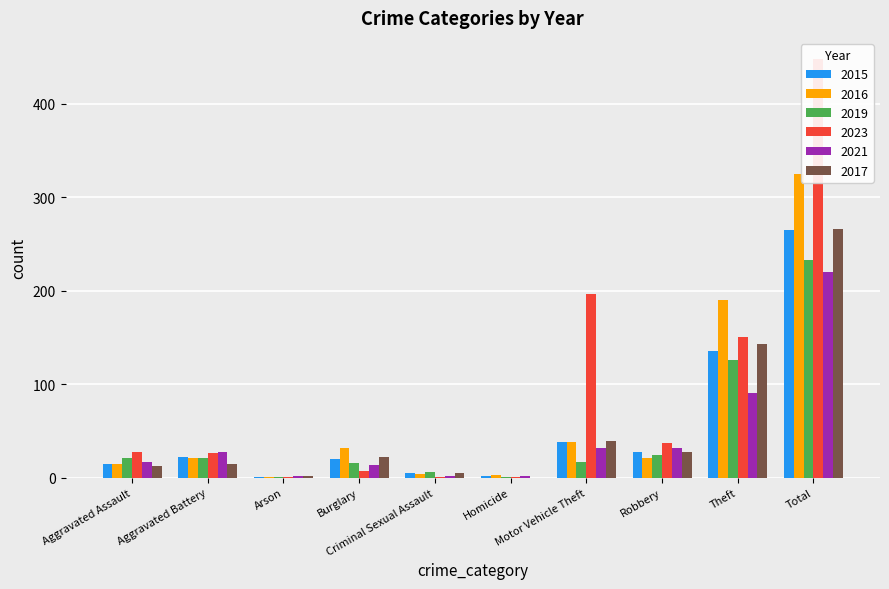

Reading right to left, what are all the values shown in this chart?

2015: 265	135	27	38	2	5	20	1	22	15
2016: 325	190	21	38	3	4	32	1	21	15
2019: 233	126	24	17	1	6	16	1	21	21
2023: 448	150	37	197	1	1	7	1	26	28
2021: 220	91	32	32	2	2	14	2	28	17
2017: 266	143	28	39	0	5	22	2	15	12